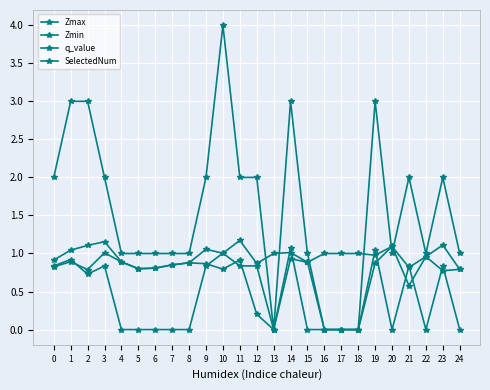

The Zmin series shows 0.9 at 9. True or false?

True